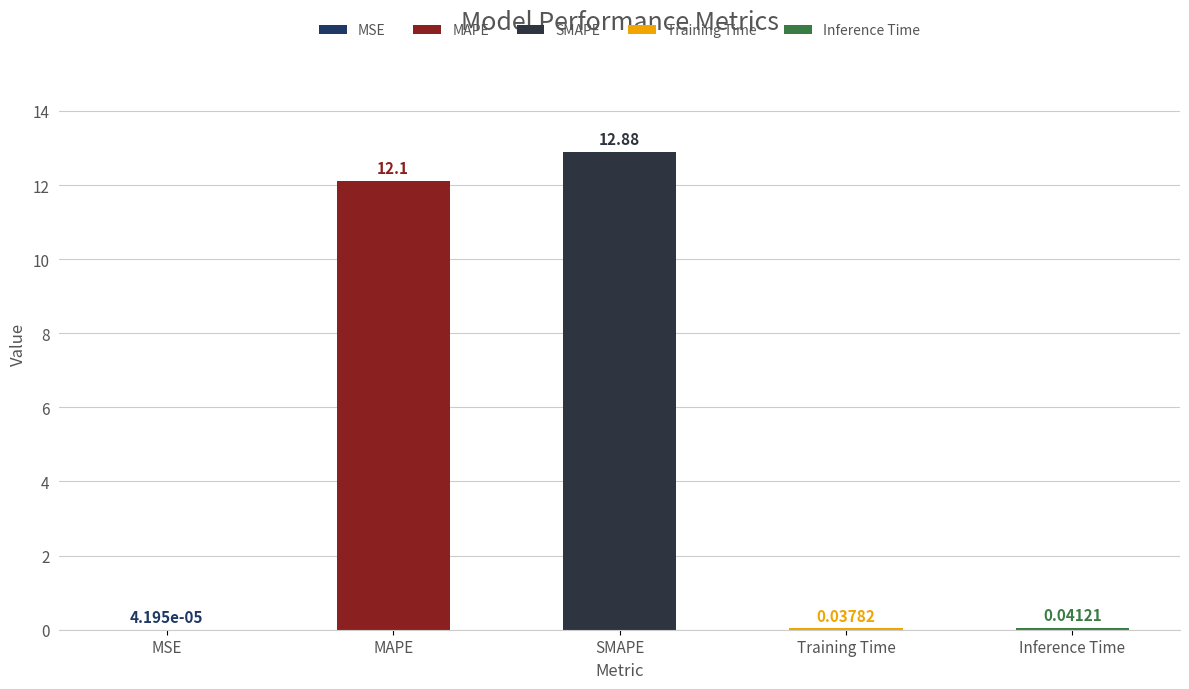

List the labels in order of value, smallest first.

MSE, Training Time, Inference Time, MAPE, SMAPE